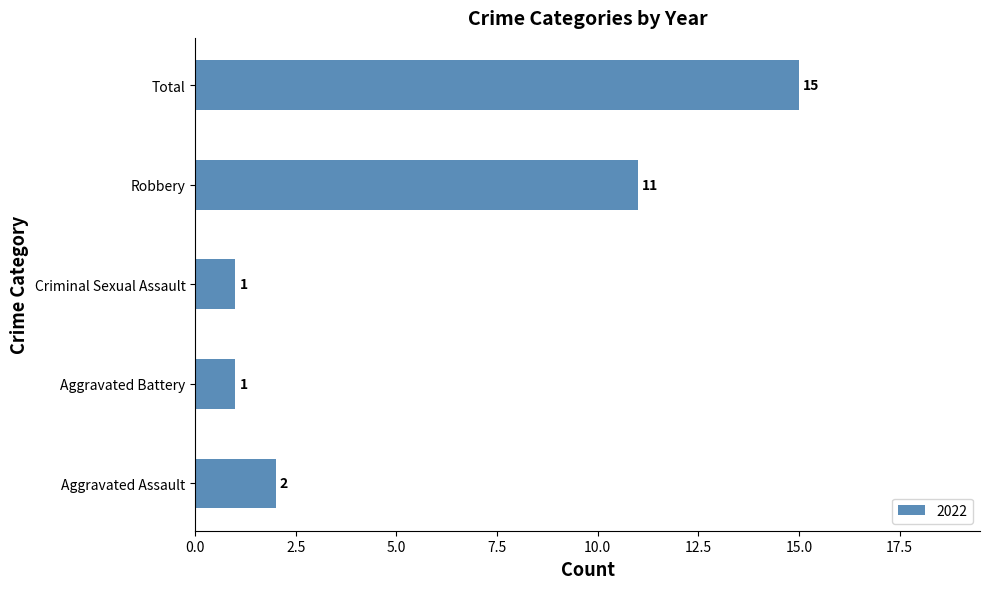

Where is the data nearest to the value 8?

Robbery